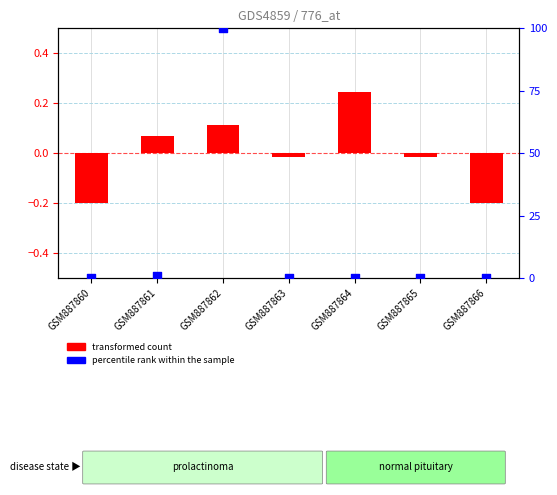

What are all the series names shown in the legend?

transformed count, percentile rank within the sample